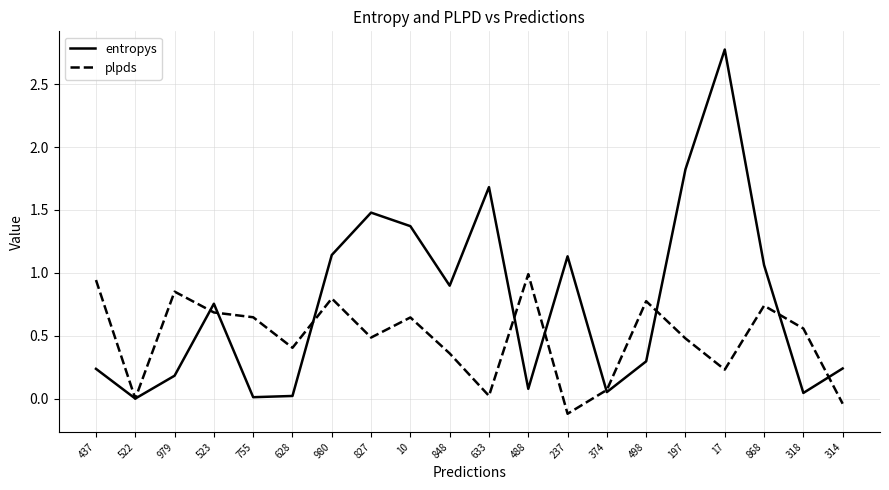

Does the chart have visible grid lines?

Yes